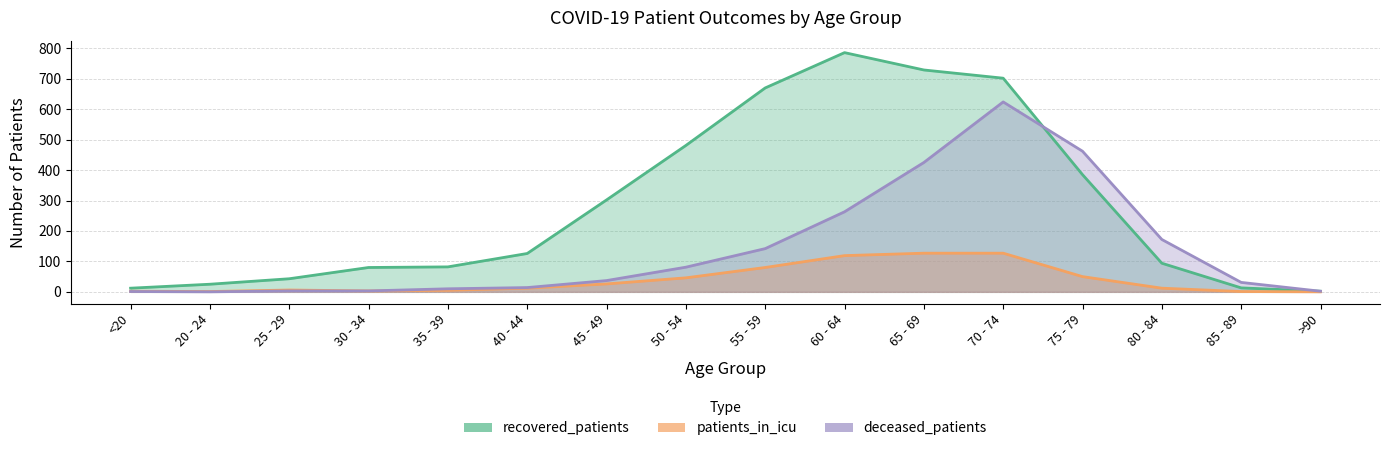

Where does the patients_in_icu series first go above 12?

45 - 49